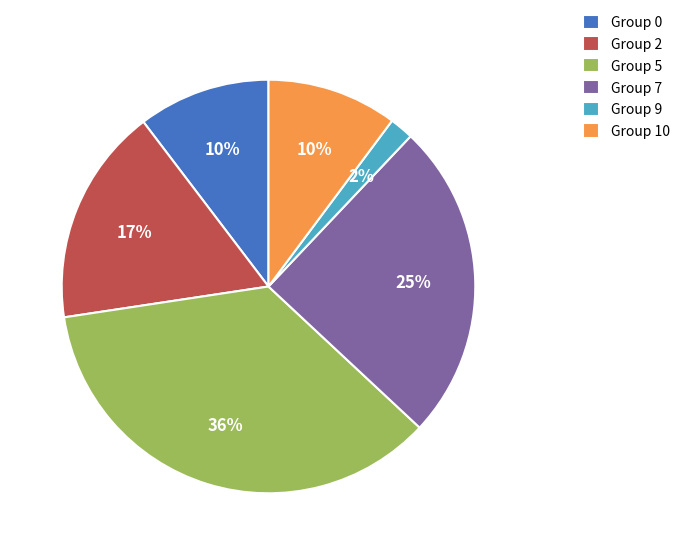

Is it true that Group 0 is 10% of the pie?

True